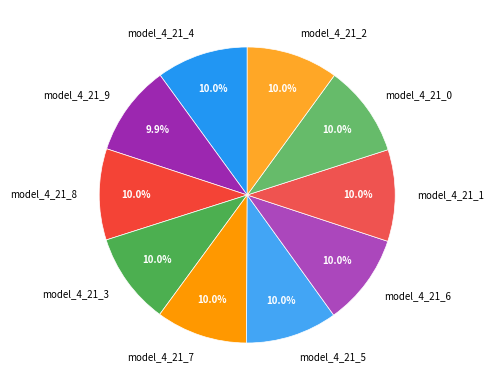

Do model_4_21_2 and model_4_21_0 together represent more than half of the pie?

No